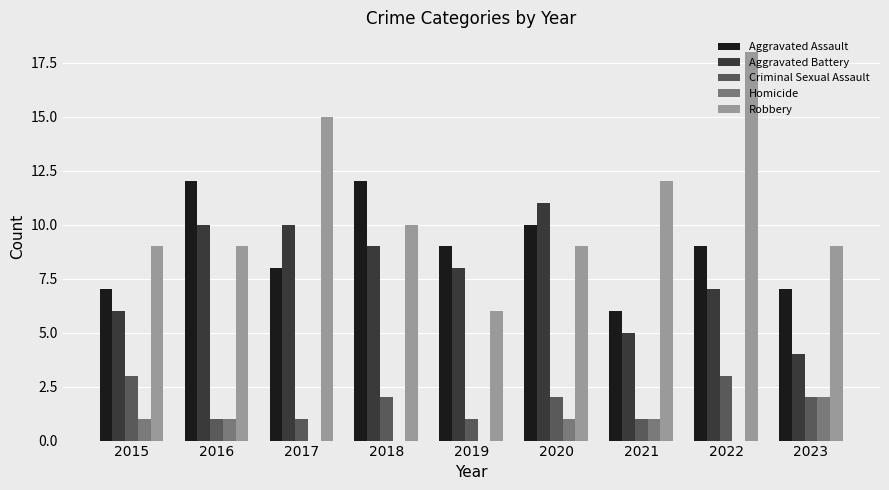

Reading left to right, transcribe all the data shown in this chart.

Aggravated Assault: 7	12	8	12	9	10	6	9	7
Aggravated Battery: 6	10	10	9	8	11	5	7	4
Criminal Sexual Assault: 3	1	1	2	1	2	1	3	2
Homicide: 1	1	0	0	0	1	1	0	2
Robbery: 9	9	15	10	6	9	12	18	9